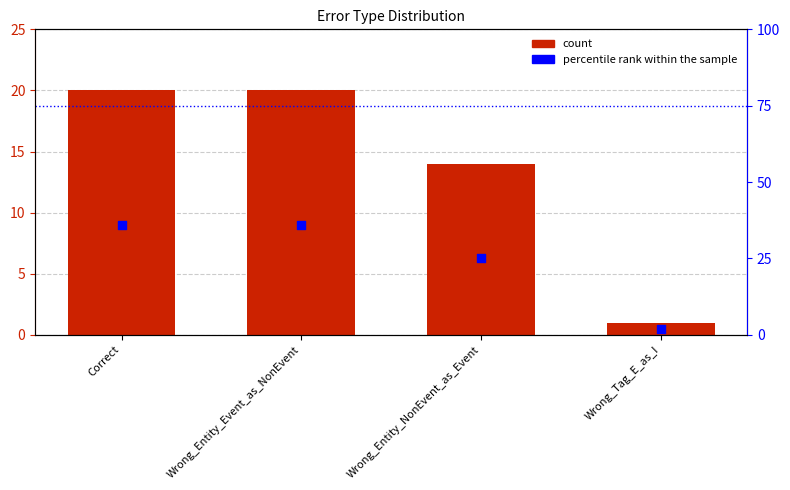

At how many categories does at least one series exceed 11?

3